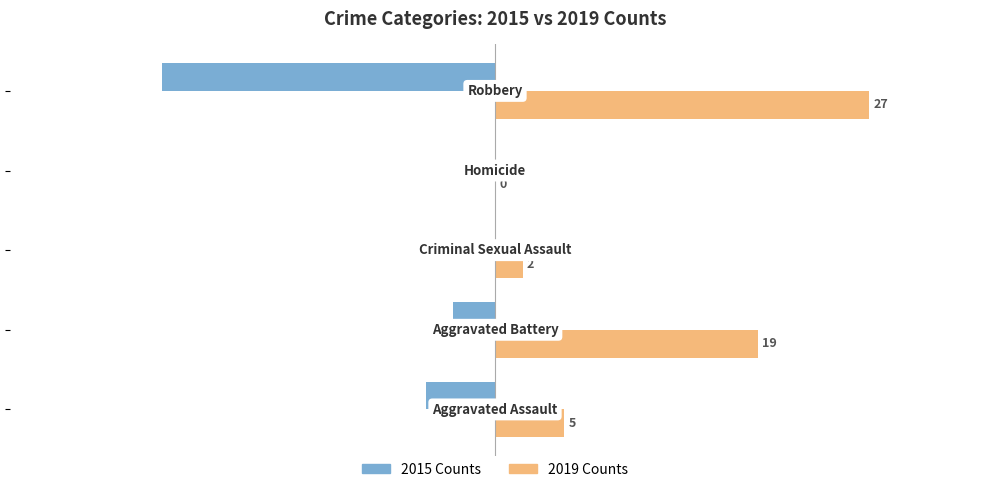

What is the sum of all 2019 Counts values?

53